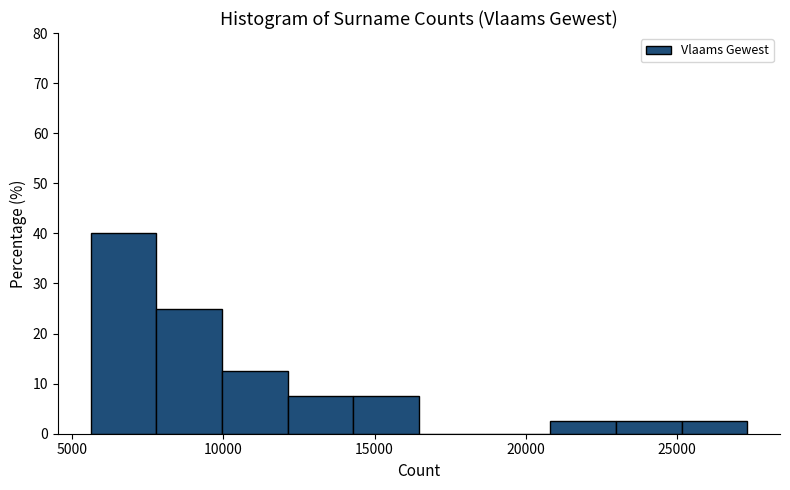

Over which range of the x-axis is the bar tallest?

5500 to 8000